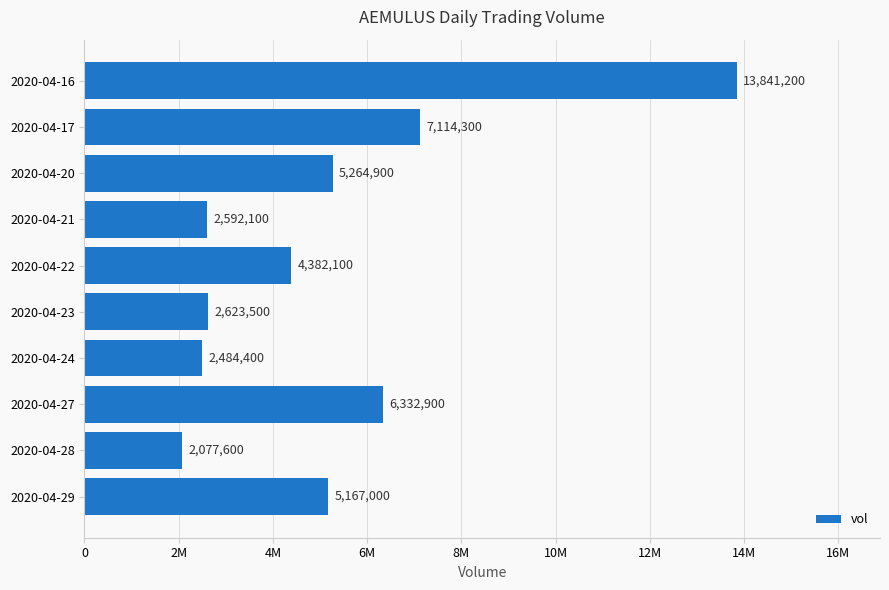

Are the bars horizontal?

Yes